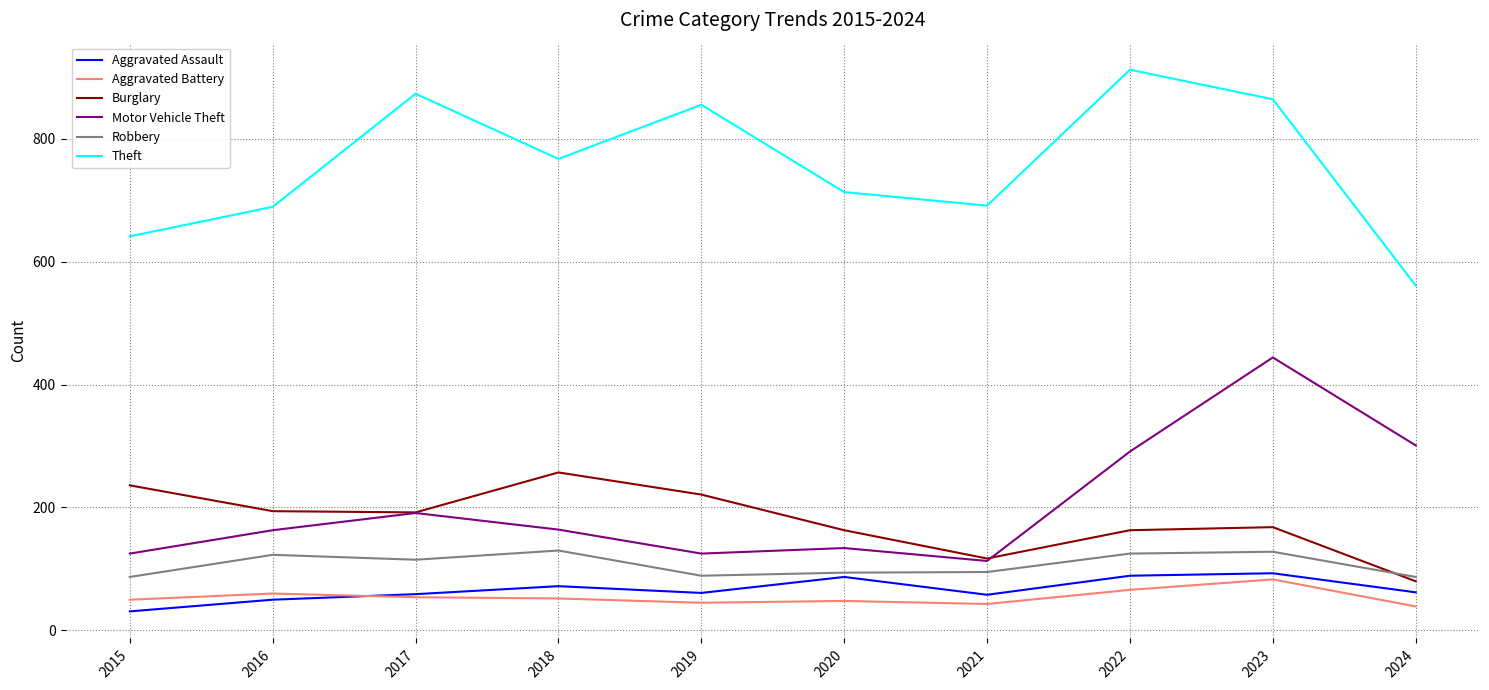

Which series changed the most between 2019 and 2022?

Motor Vehicle Theft